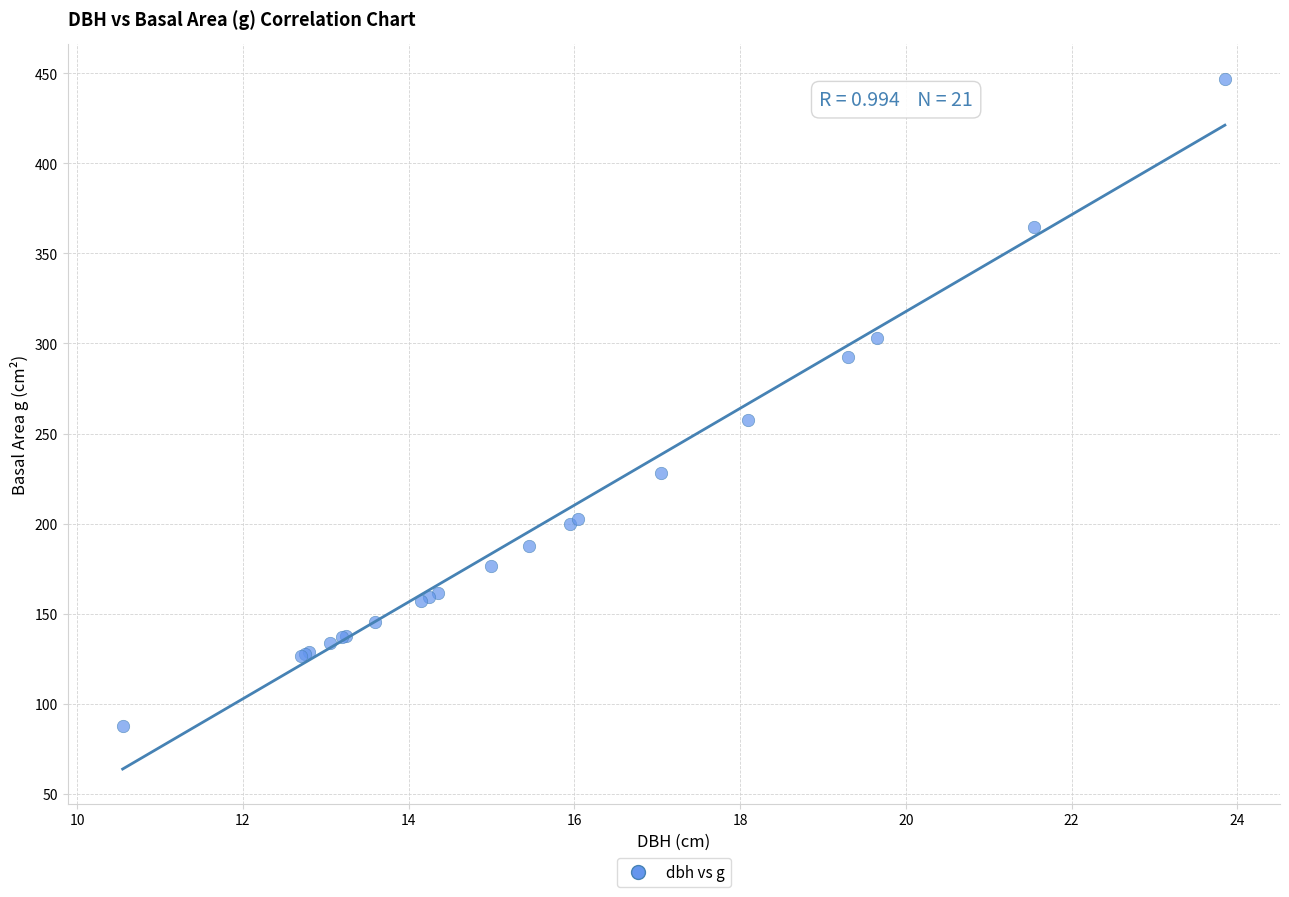

What Y value in the scatter plot is closest to 267?

257.3